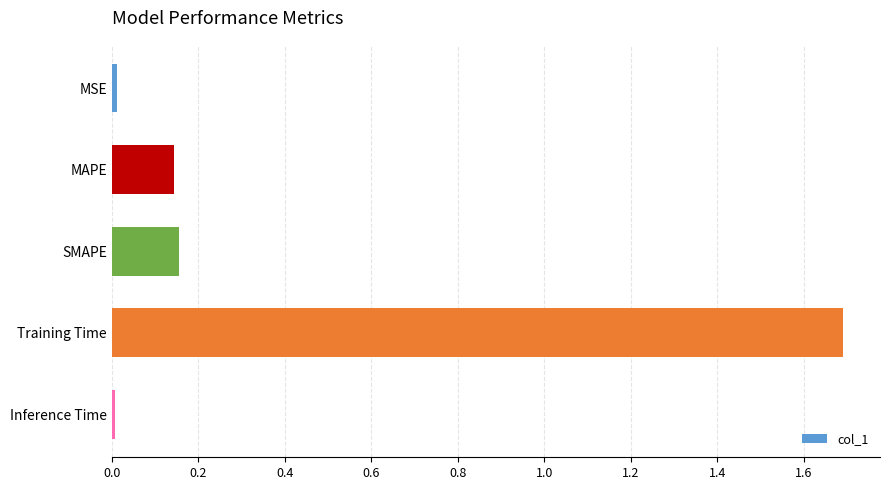

What is the sum of all values?

2.0